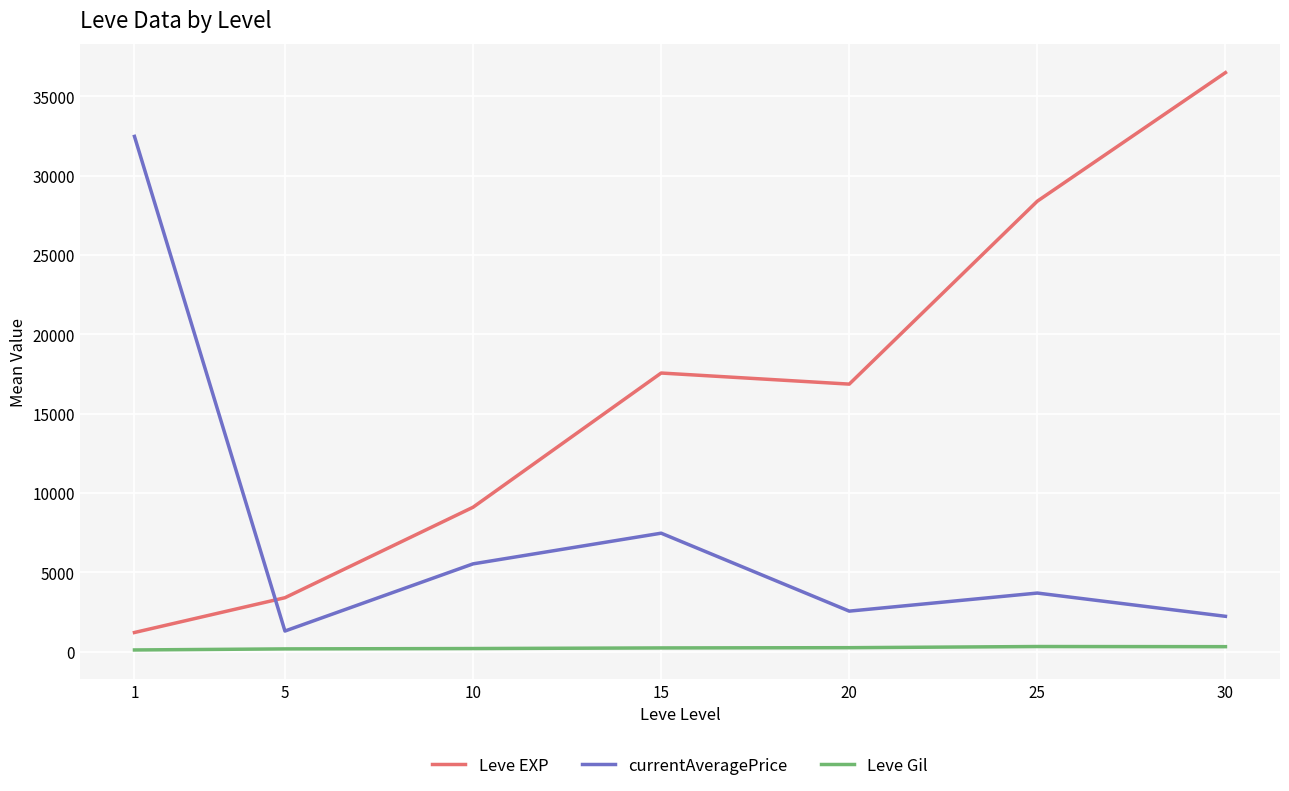

Which series has the largest range (max minus min)?

Leve EXP